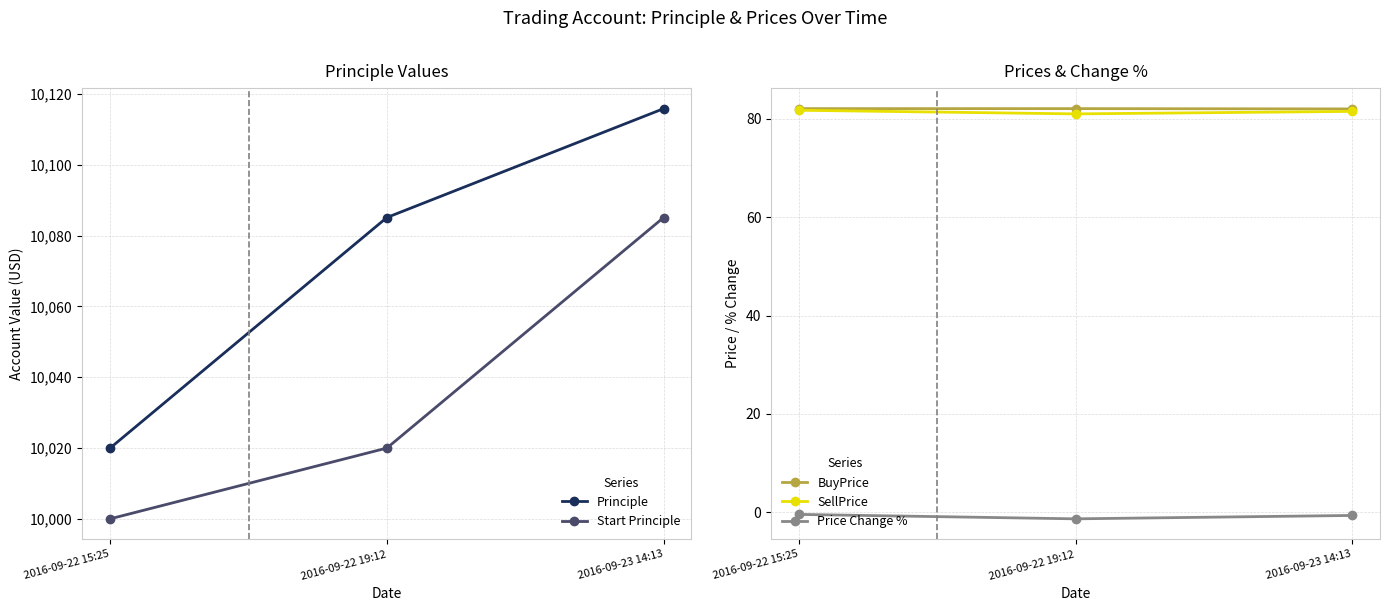

Does the chart have visible grid lines?

Yes